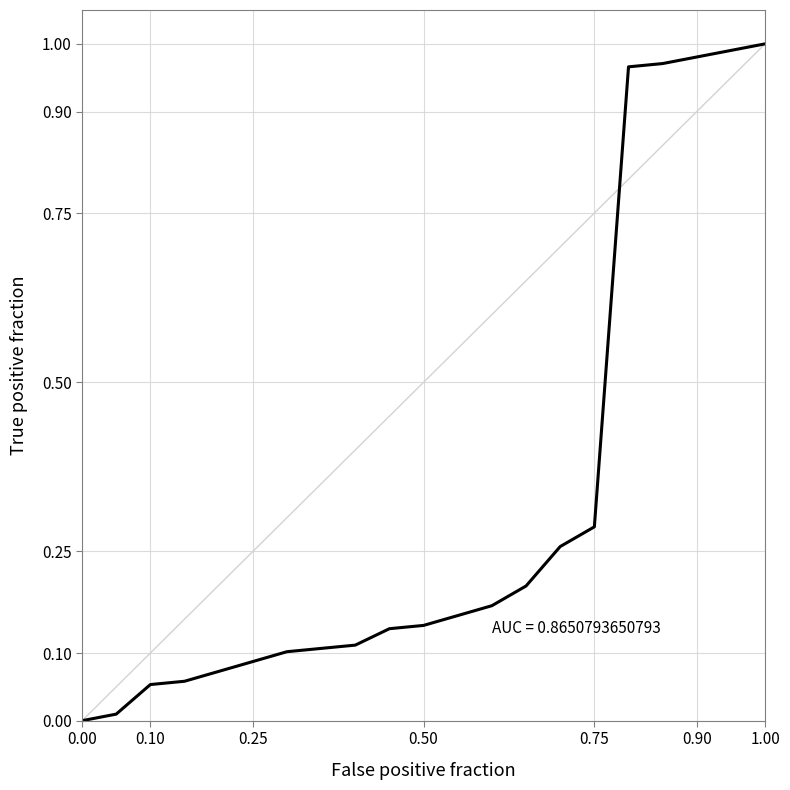

The value at 0.90 is 1.3. True or false?

False